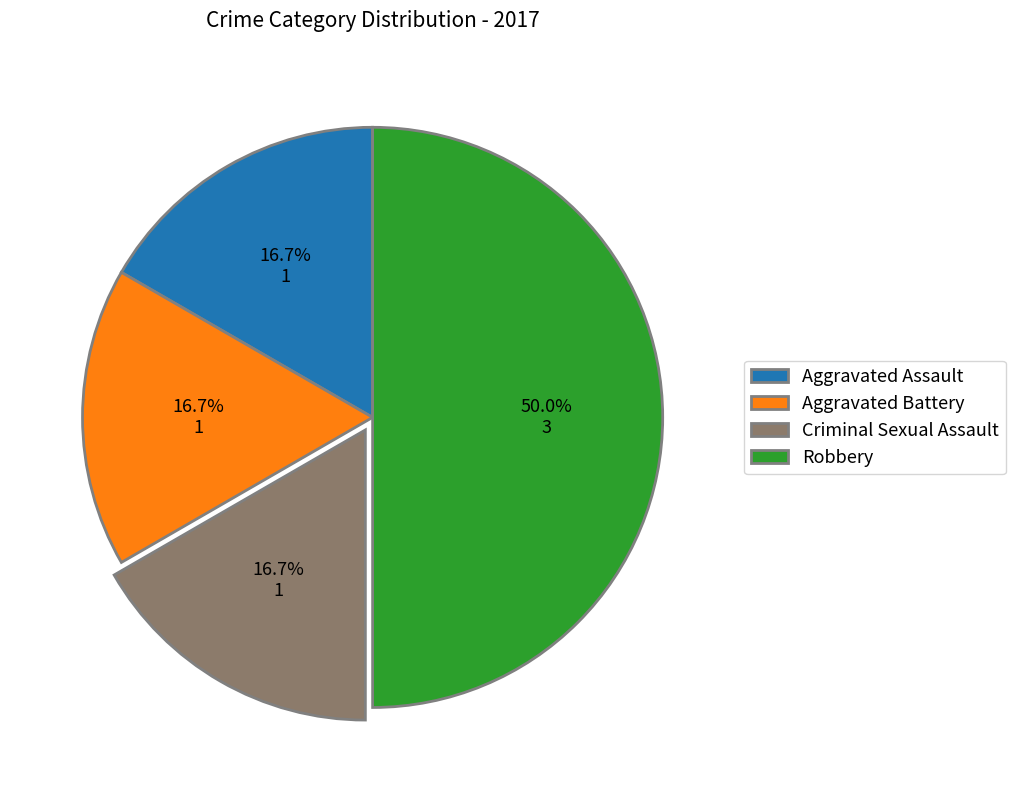

To the nearest percent, what is the combined percentage of Aggravated Assault and Robbery?

67%